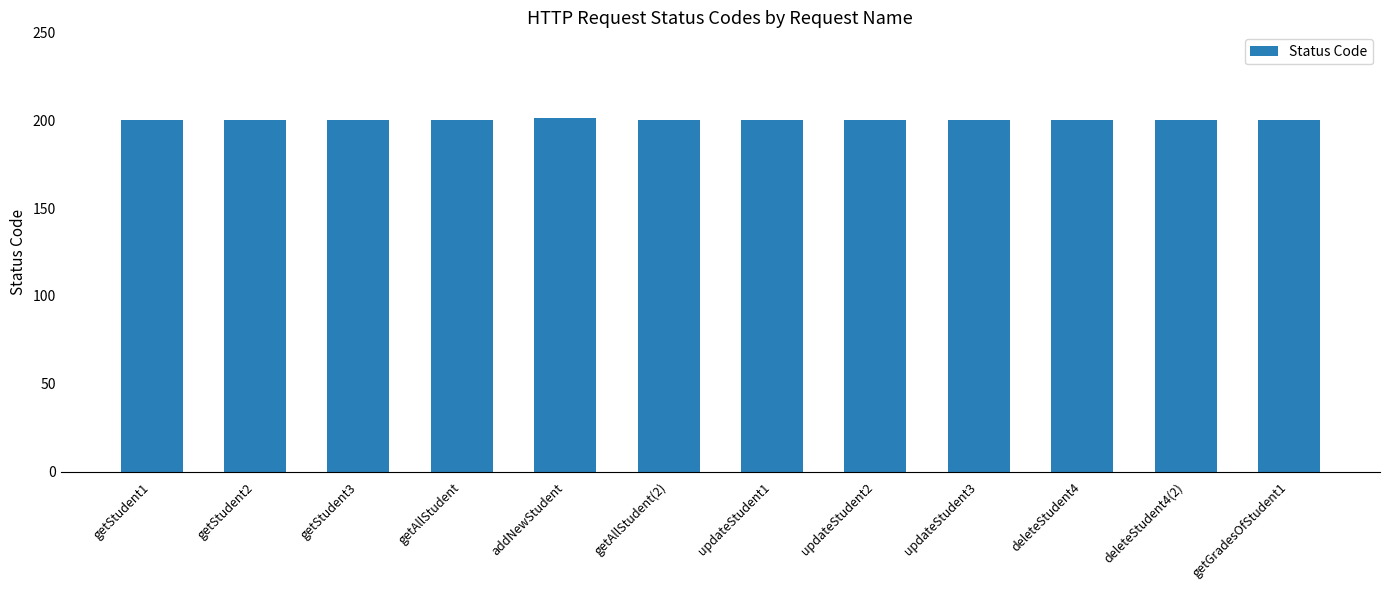

Approximately how many times larger is the value at getAllStudent compared to getStudent1?

1.0